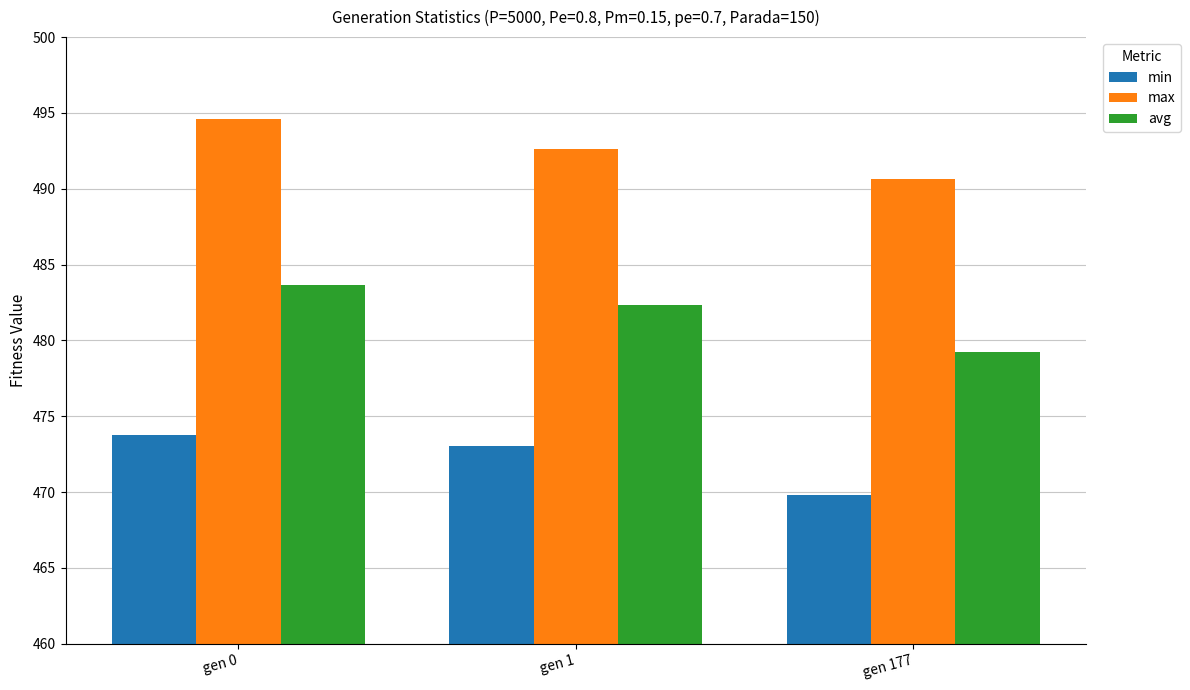

What are all the series names shown in the legend?

min, max, avg